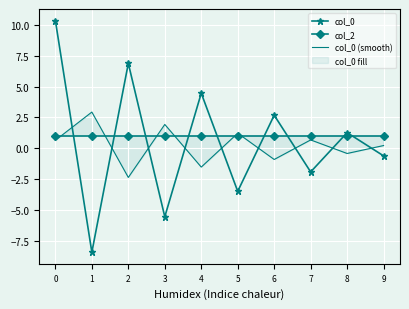

True or false: col_2 has more than 1 points higher than both neighbors.

False